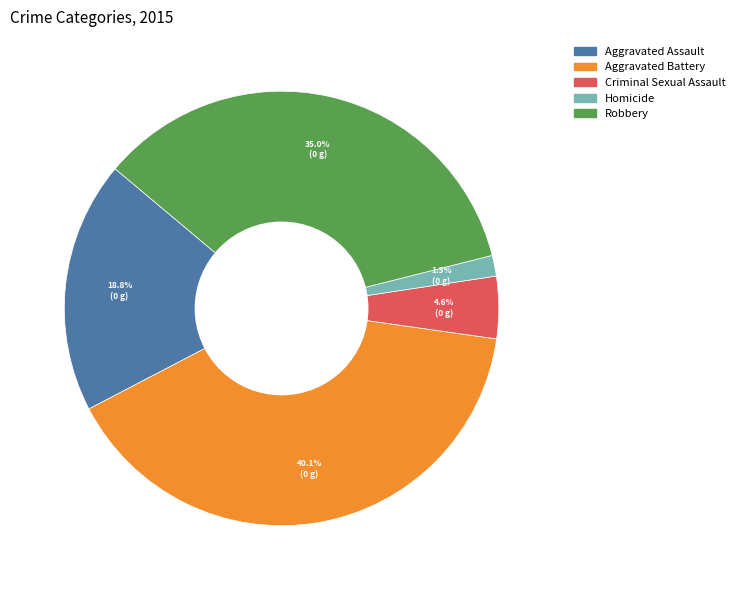

Do Homicide and Criminal Sexual Assault together represent more than half of the pie?

No